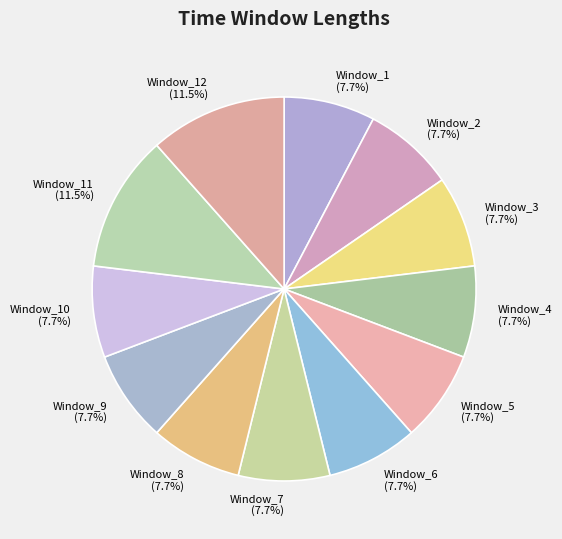

Count the number of slices in the pie.

12